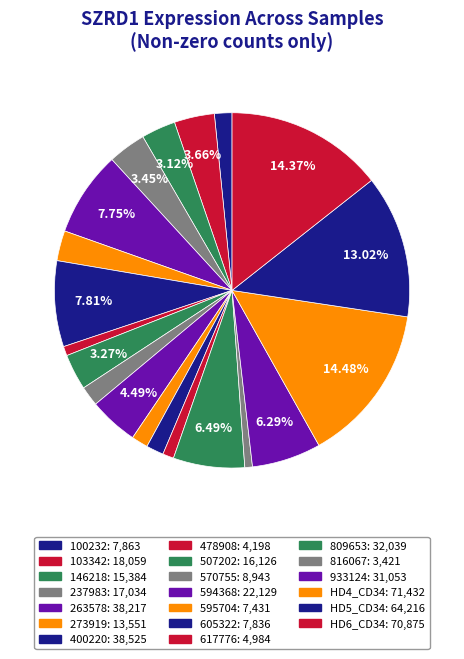

Count the number of slices in the pie.

20